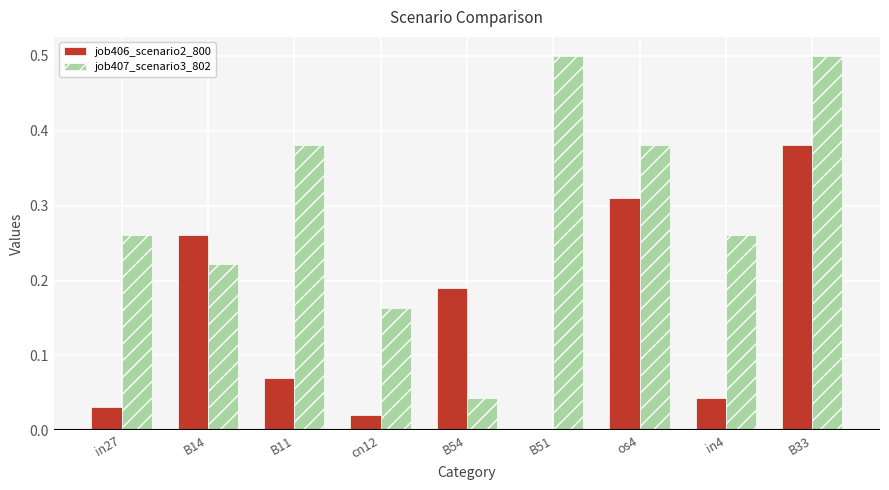

Is the value of job407_scenario3_802 at in4 greater than the value of job406_scenario2_800 at B51?

Yes